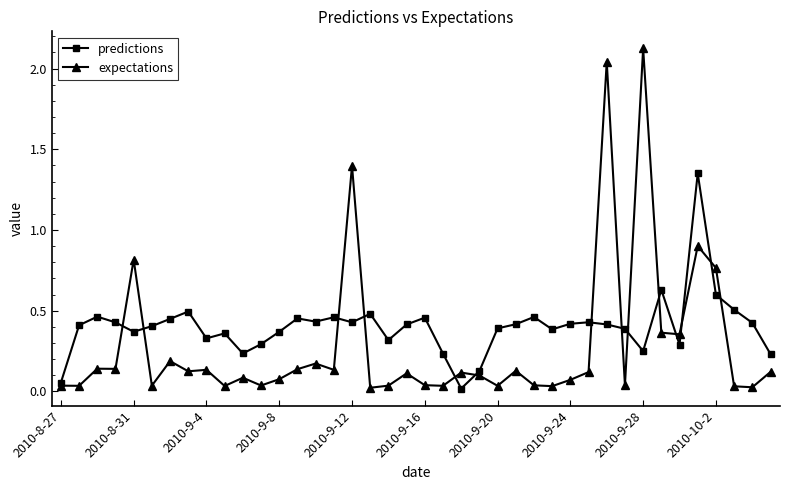

What are all the series names shown in the legend?

predictions, expectations